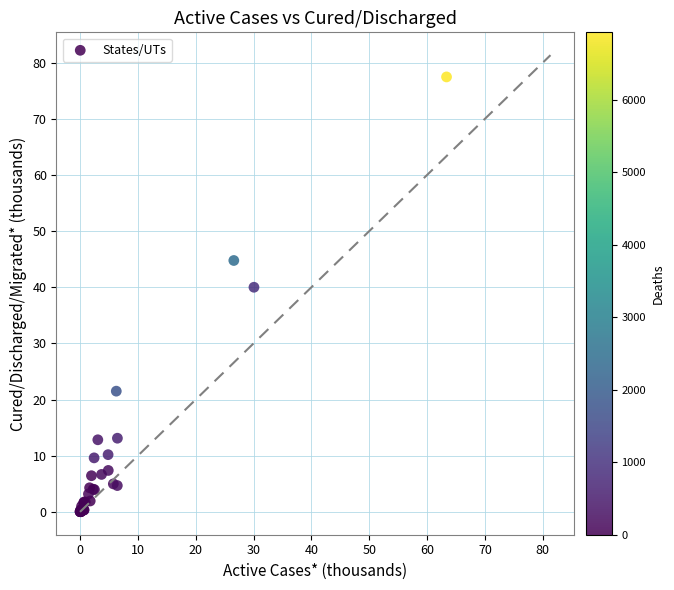

What Y value in the scatter plot is closest to 38?

40.0